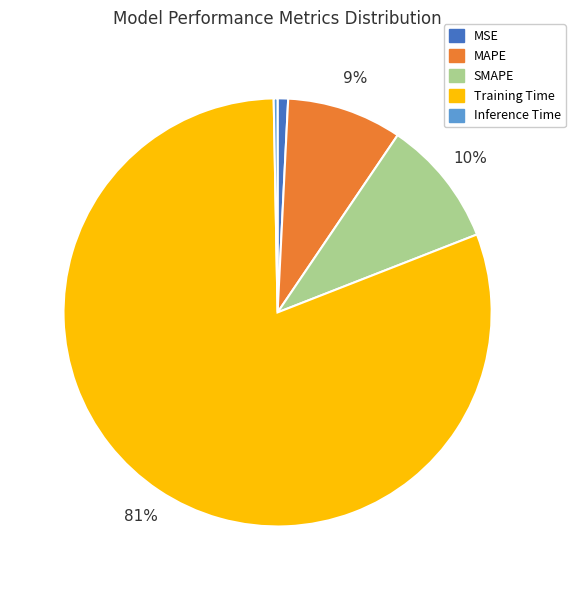

How many slices are in this pie chart?

5